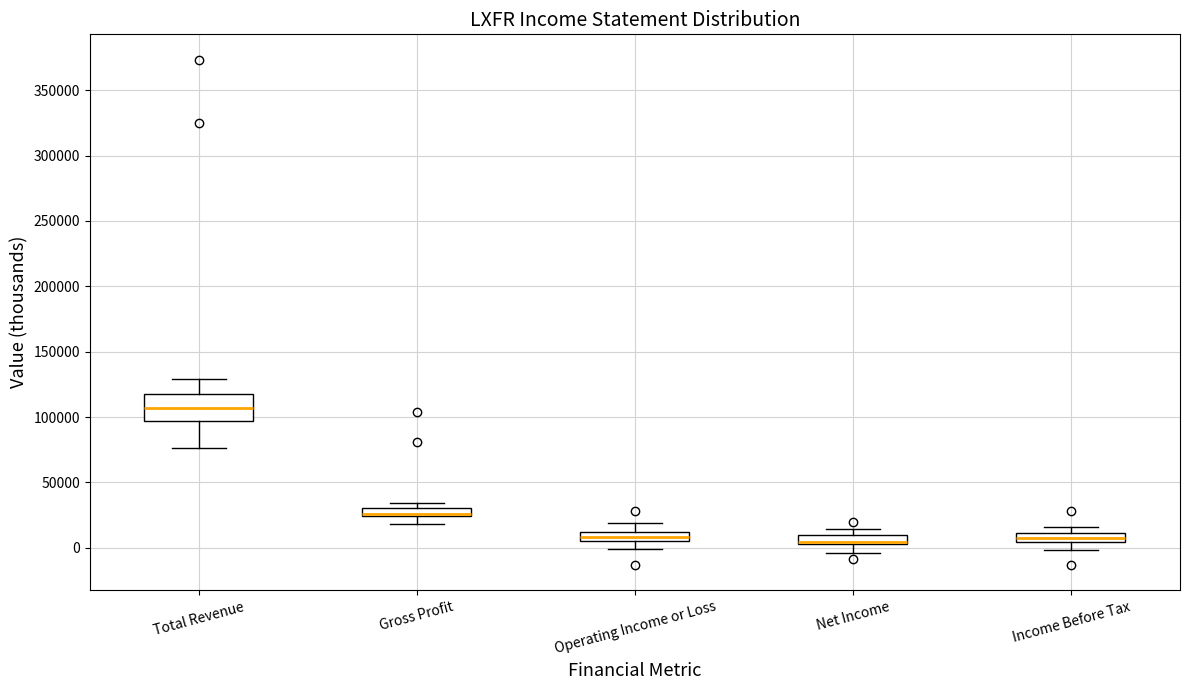

Comparing the boxes themselves (not the whiskers), which one is the tallest?

Total Revenue